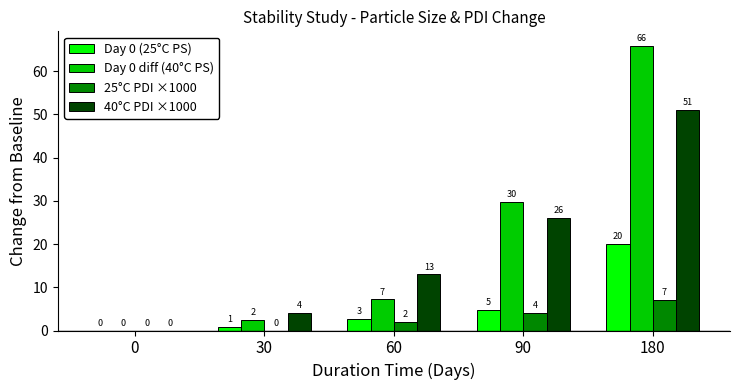

Is the value of 25°C PDI ×1000 at 0 greater than the value of Day 0 (25°C PS) at 60?

No